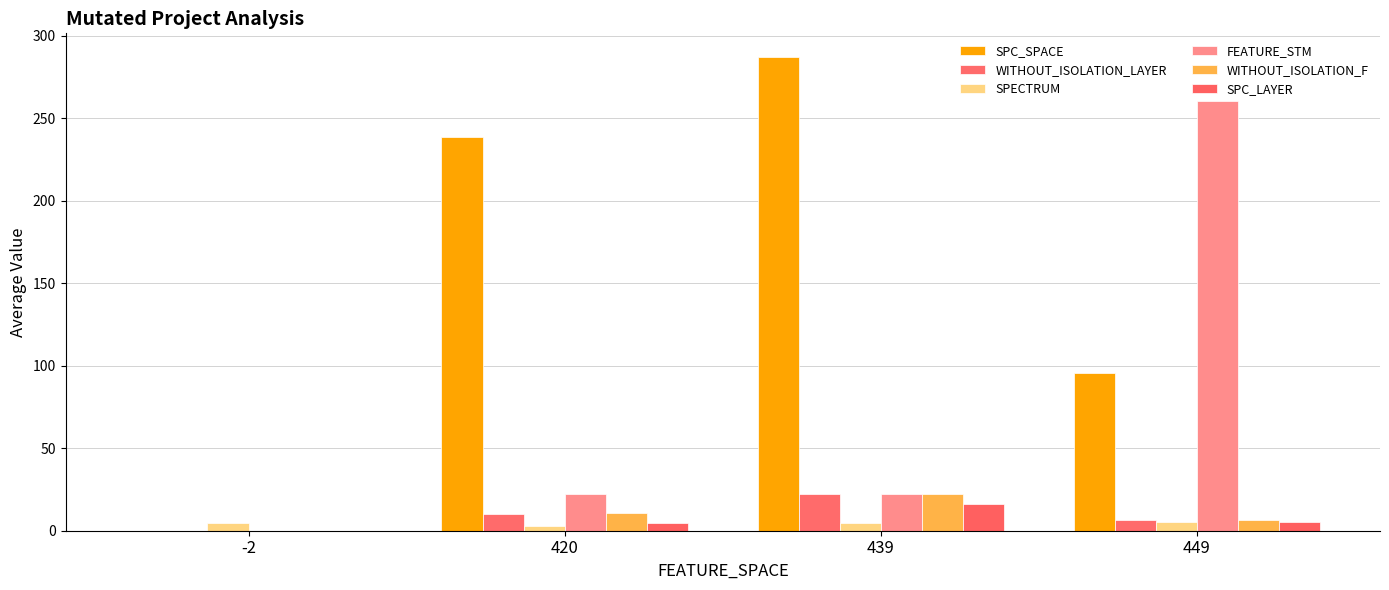

What value does the SPC_SPACE series have at 449?

95.4